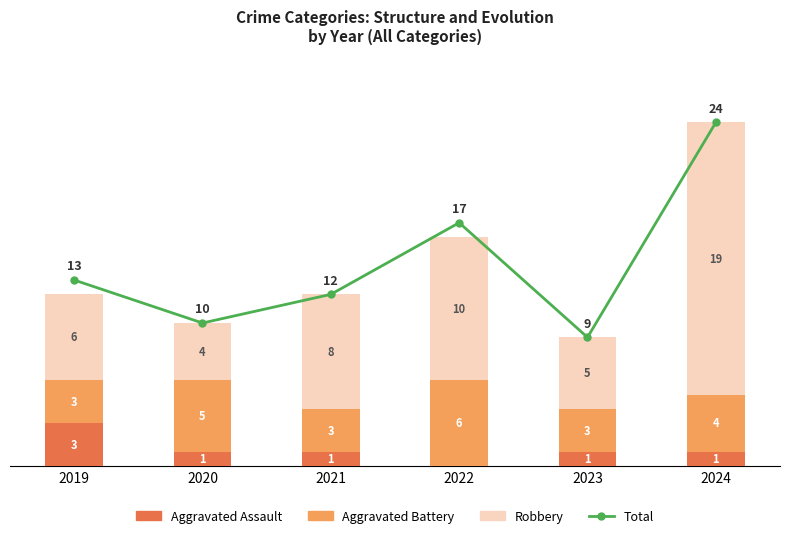

What is the maximum value for Robbery?

19